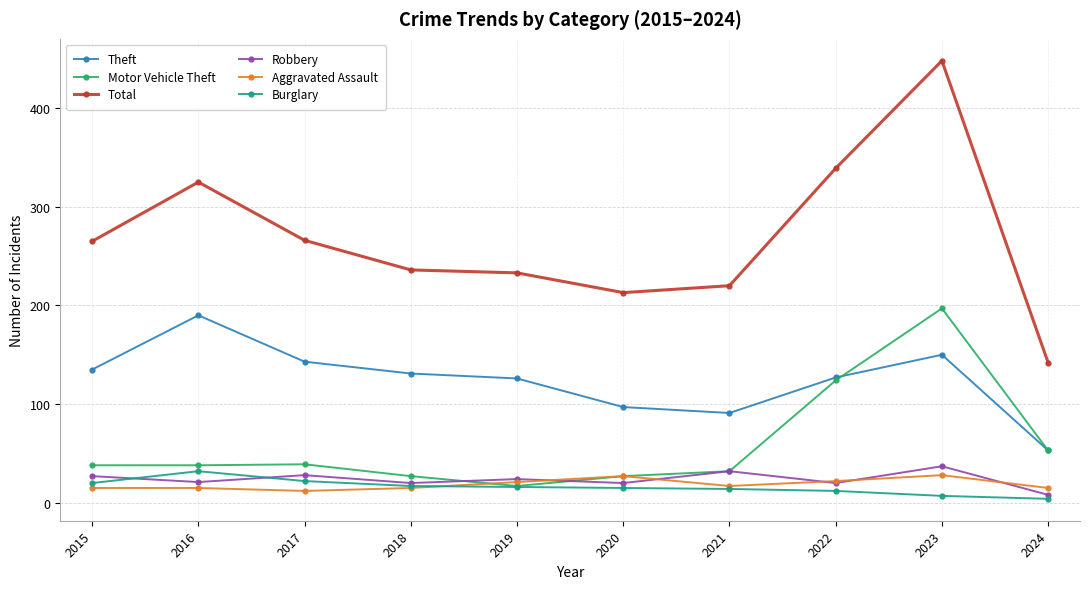

What is the greatest value displayed?

448